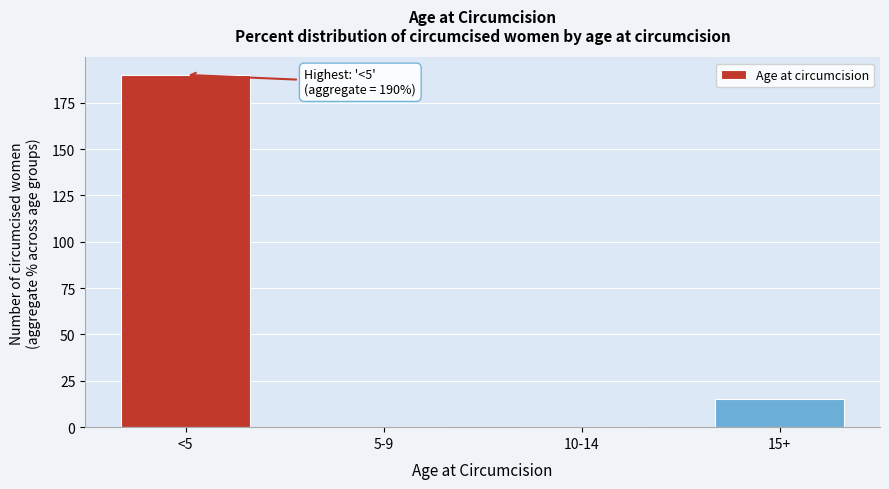

Reading left to right, what are all the values shown in this chart?

<5=190	5-9=0	10-14=0	15+=15